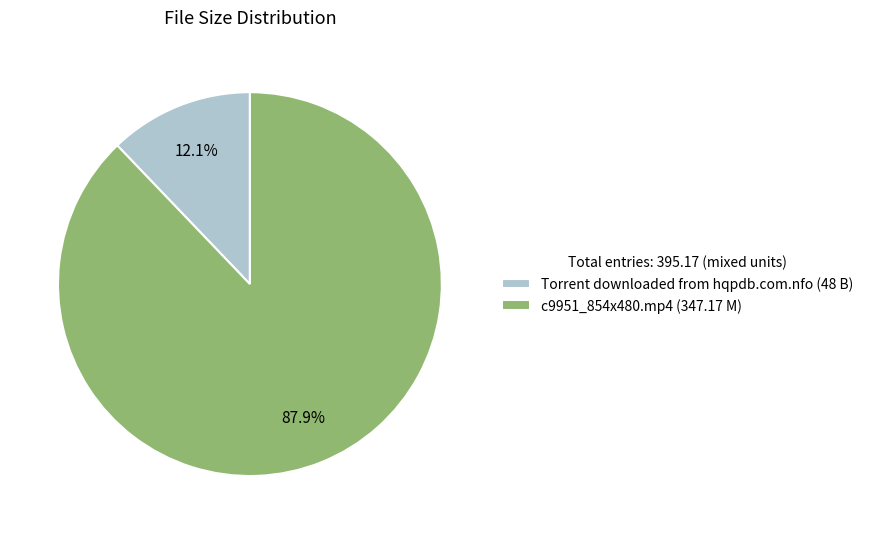

To the nearest percent, what is the difference between the c9951_854x480.mp4 and Torrent downloaded from hqpdb.com.nfo slice percentages?

76%